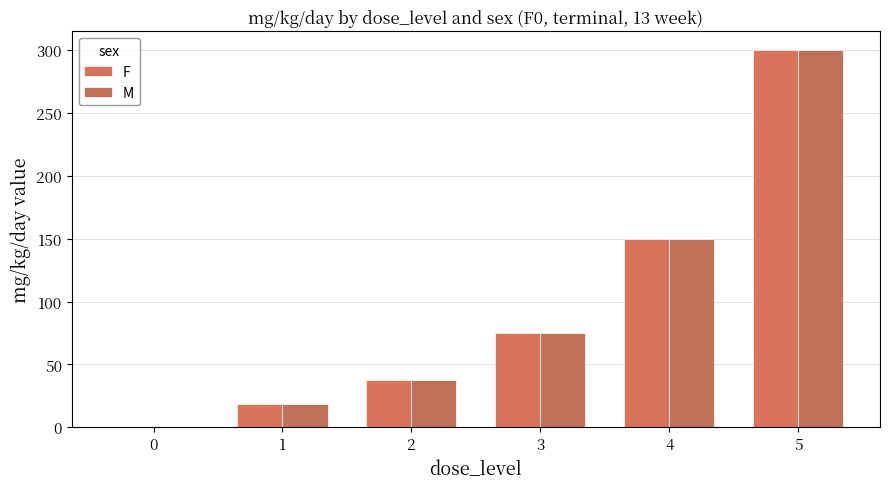

How many groups of bars are there?

6